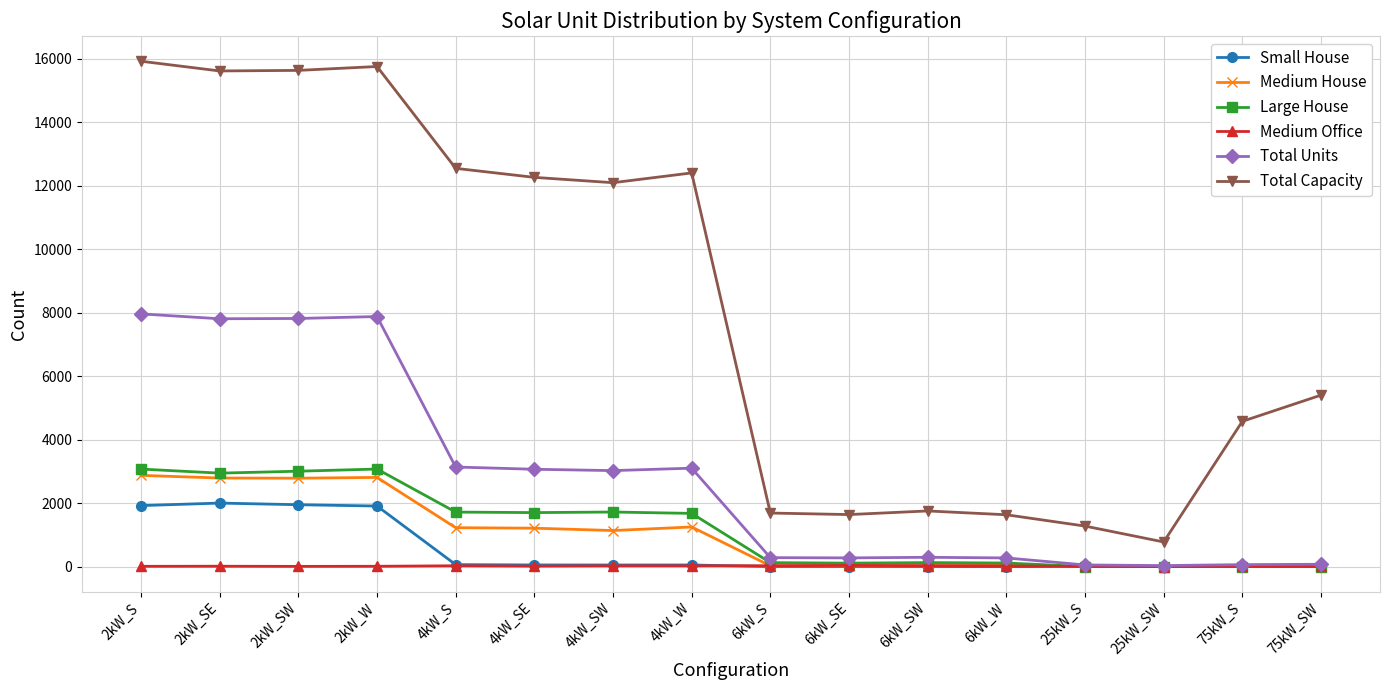

Which series has the largest total across all categories?

Total Capacity